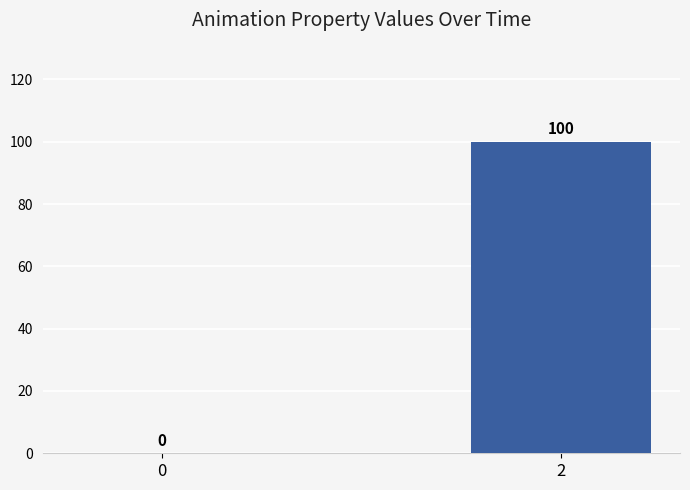

True or false: the data shows -35 at 0.

False